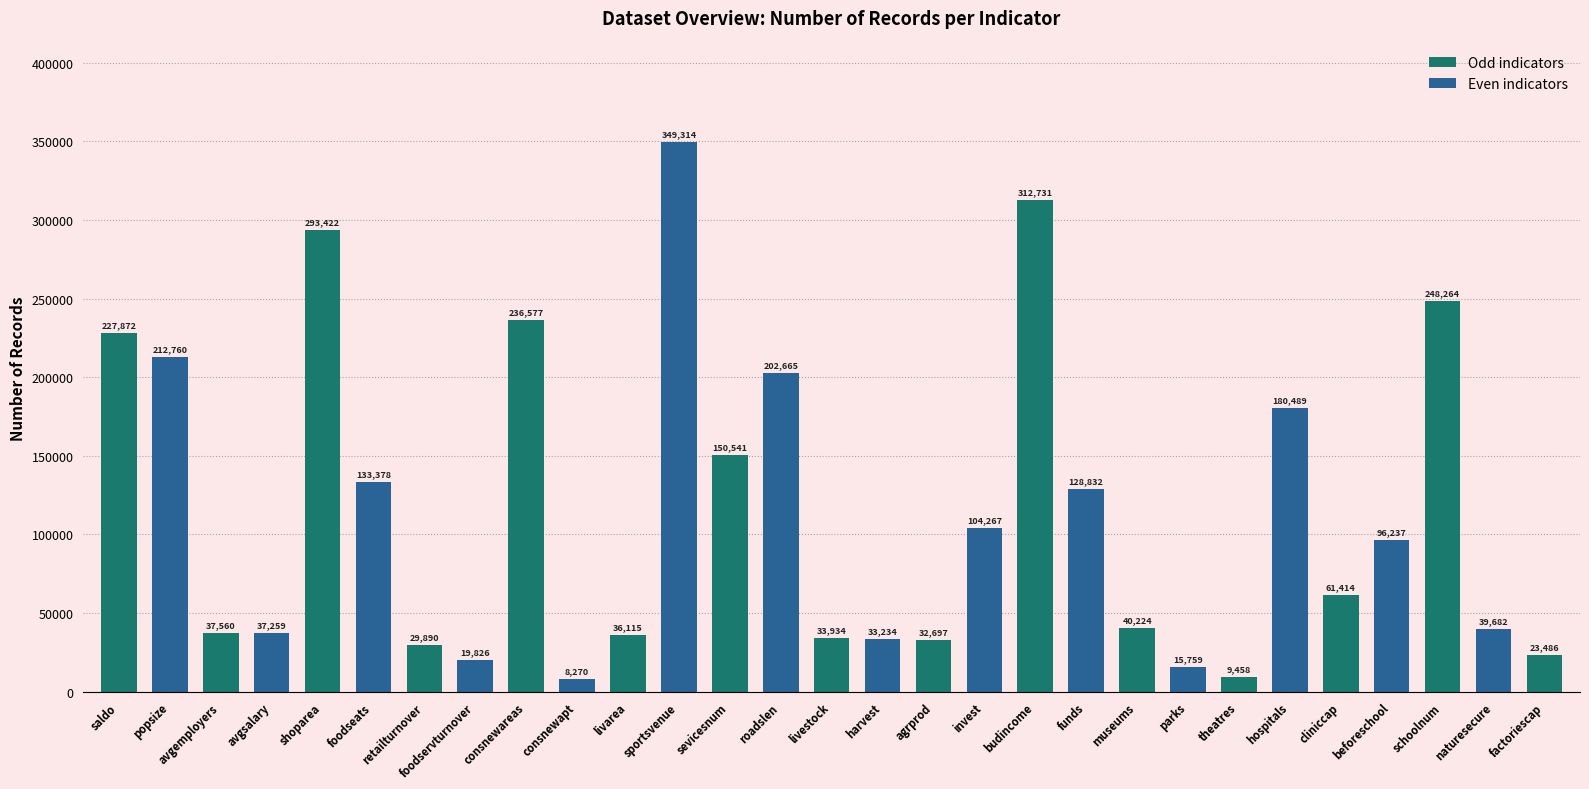

The value of Records at beforeschool is 157801. True or false?

False